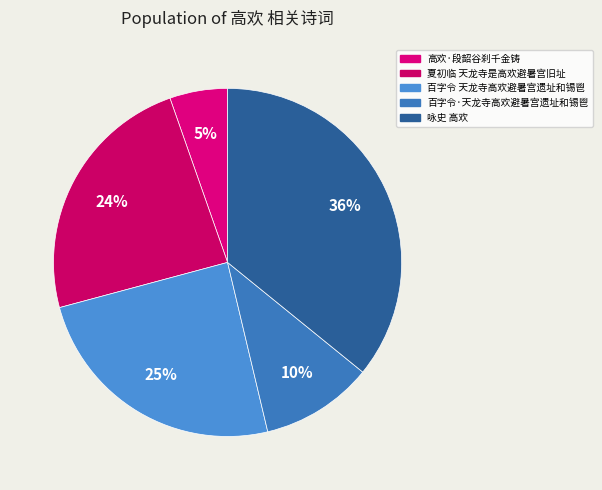

Count the number of slices in the pie.

5